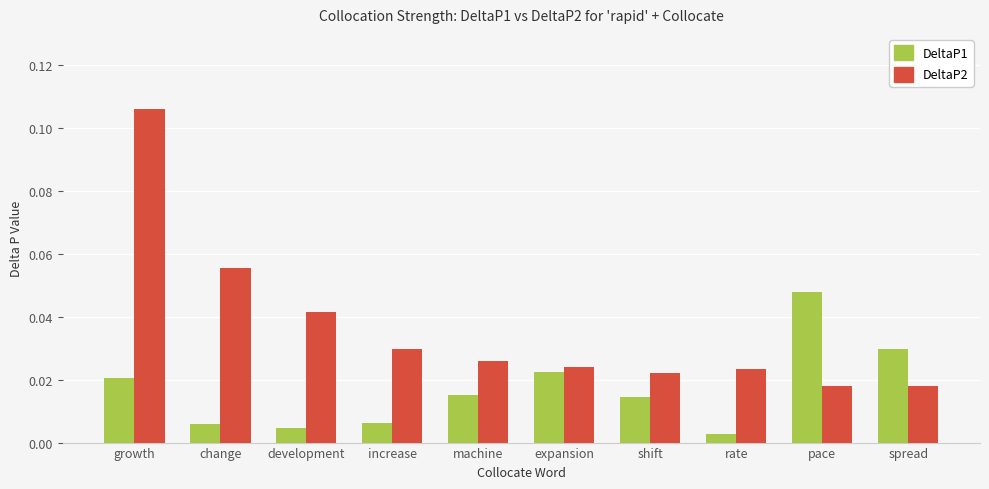

How many DeltaP2 values are between 0 and 1?

10